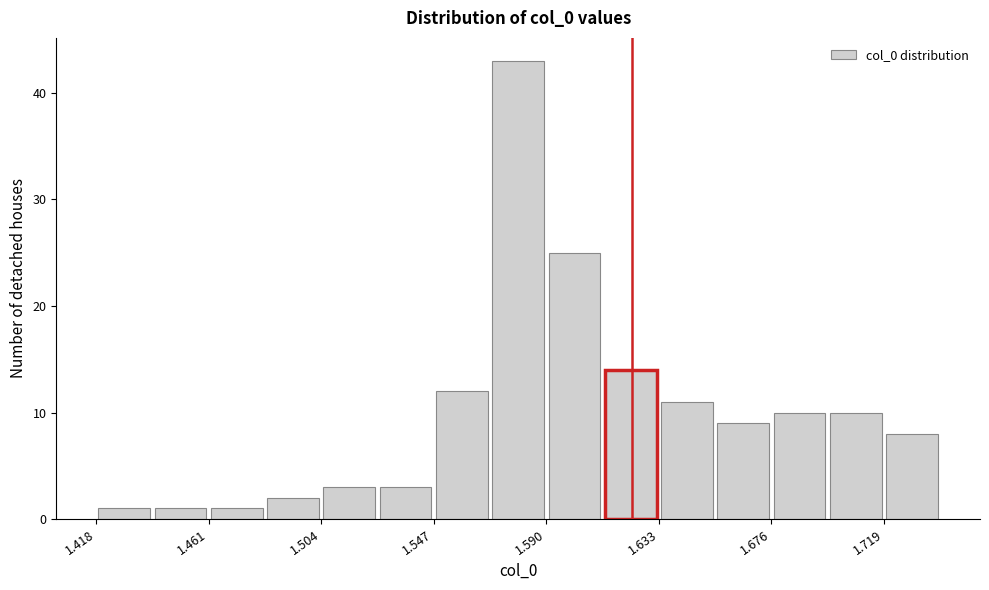

Reading left to right, transcribe this chart: for each bar, give the range it covers on the x-axis and its height. Neither the bar edges nor the heights are printed on the chart, so give them approximately, as read against the axes.

1.420 to 1.440: 1
1.440 to 1.460: 1
1.460 to 1.480: 1
1.480 to 1.505: 2
1.505 to 1.525: 3
1.525 to 1.545: 3
1.545 to 1.570: 12
1.570 to 1.590: 43
1.590 to 1.610: 25
1.610 to 1.635: 14
1.635 to 1.655: 11
1.655 to 1.675: 9
1.675 to 1.695: 10
1.695 to 1.720: 10
1.720 to 1.740: 8